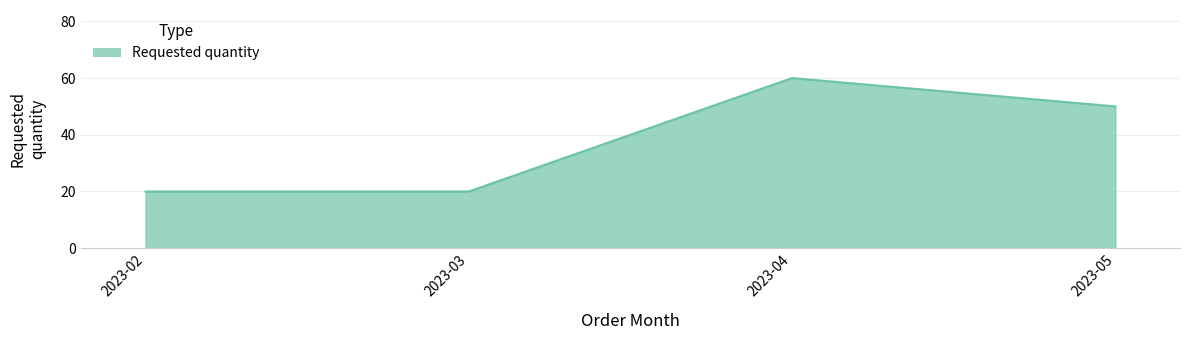

What is the approximate value at 2023-02, to the nearest 5?

20